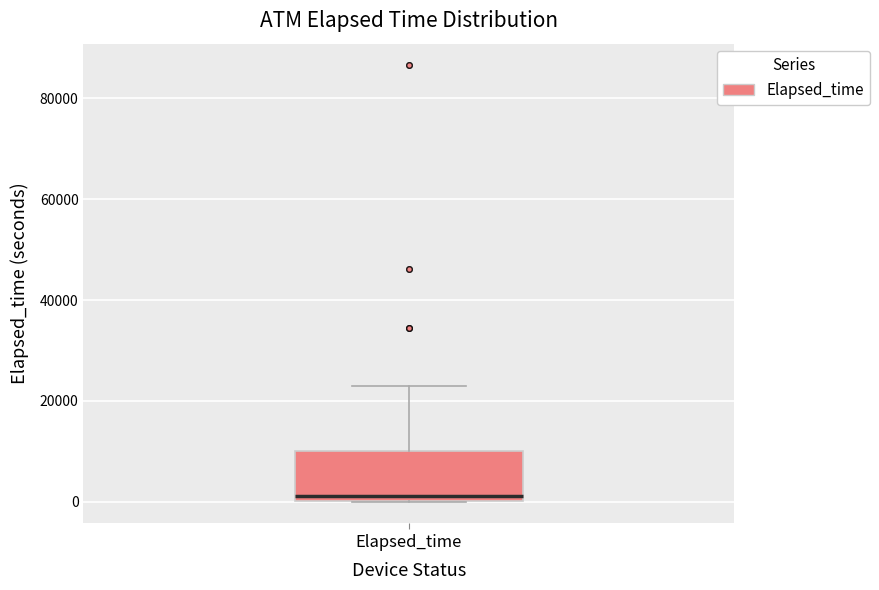

Where does the upper whisker of the box for Elapsed_time end on the y-axis? The values are not printed on the chart, so give them approximately, as read against the axis.

22000